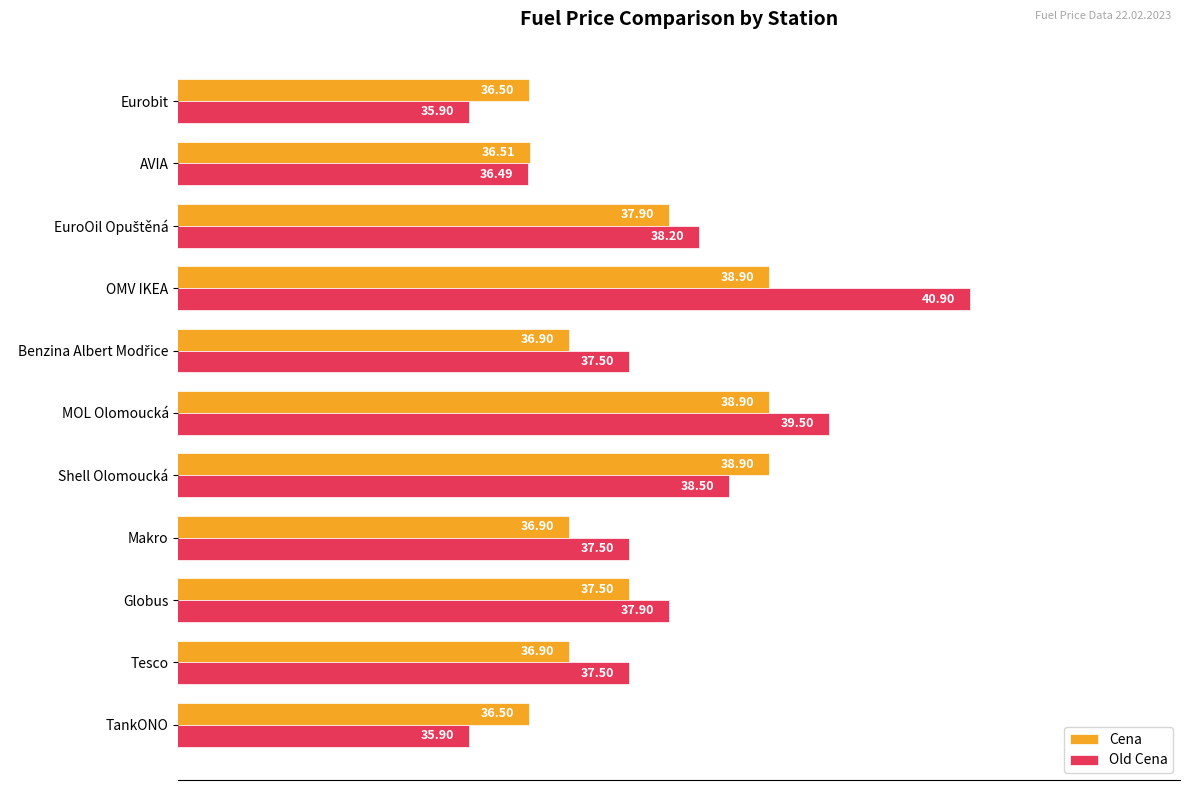

Which category has the highest value across all series?

OMV IKEA